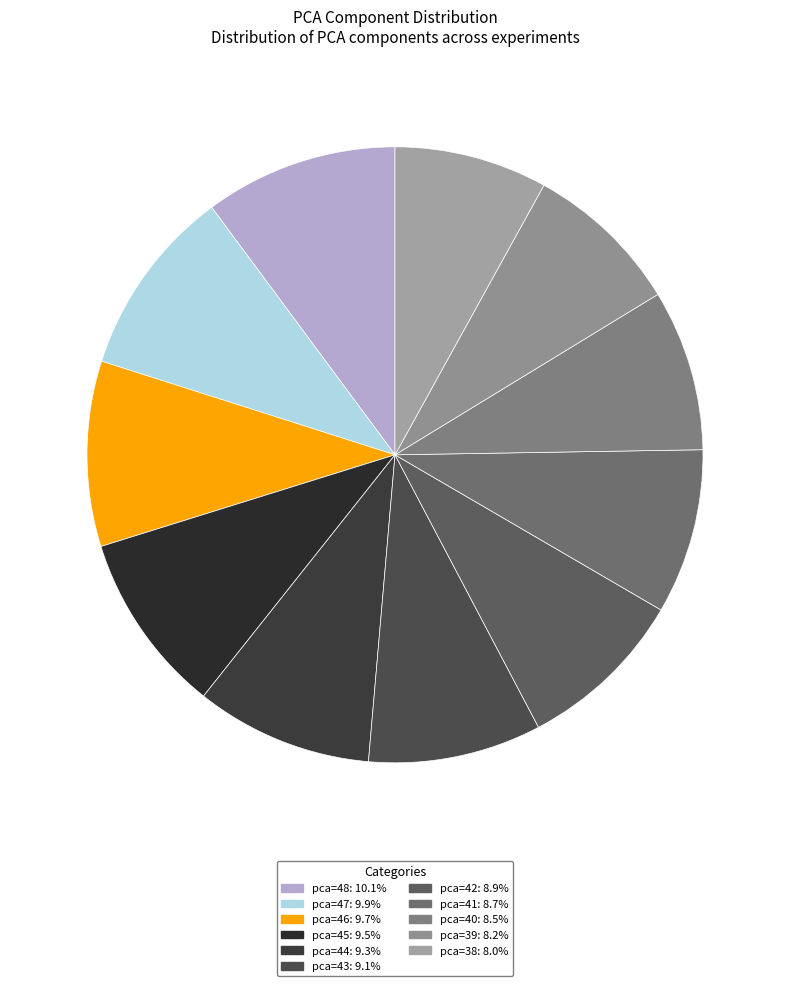

Does pca=42 represent more than half of the total?

No